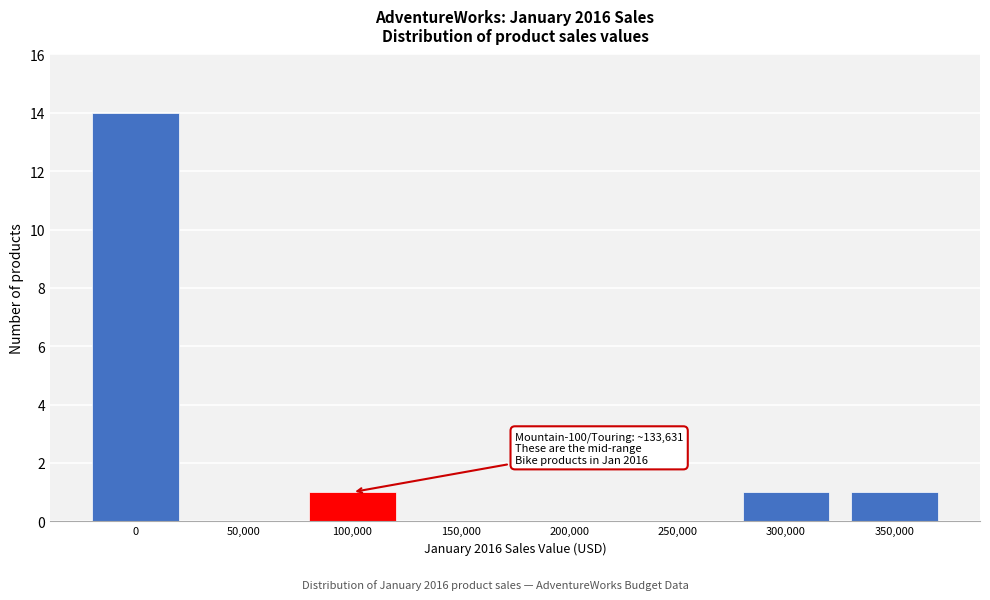

Reading left to right, extract all data points from this chart.

0=14	50,000=0	100,000=1	150,000=0	200,000=0	250,000=0	300,000=1	350,000=1